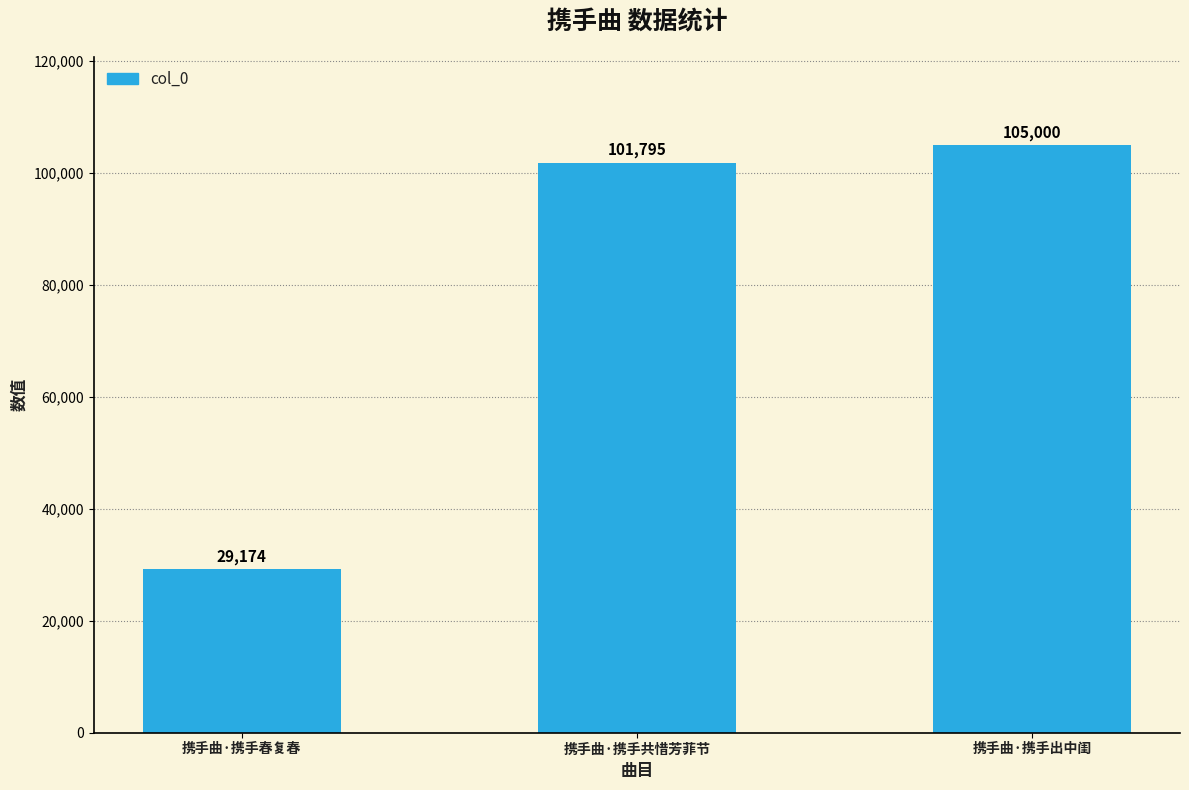

List the labels in order of value, smallest first.

携手曲·携手春复春, 携手曲·携手共惜芳菲节, 携手曲·携手出中闺